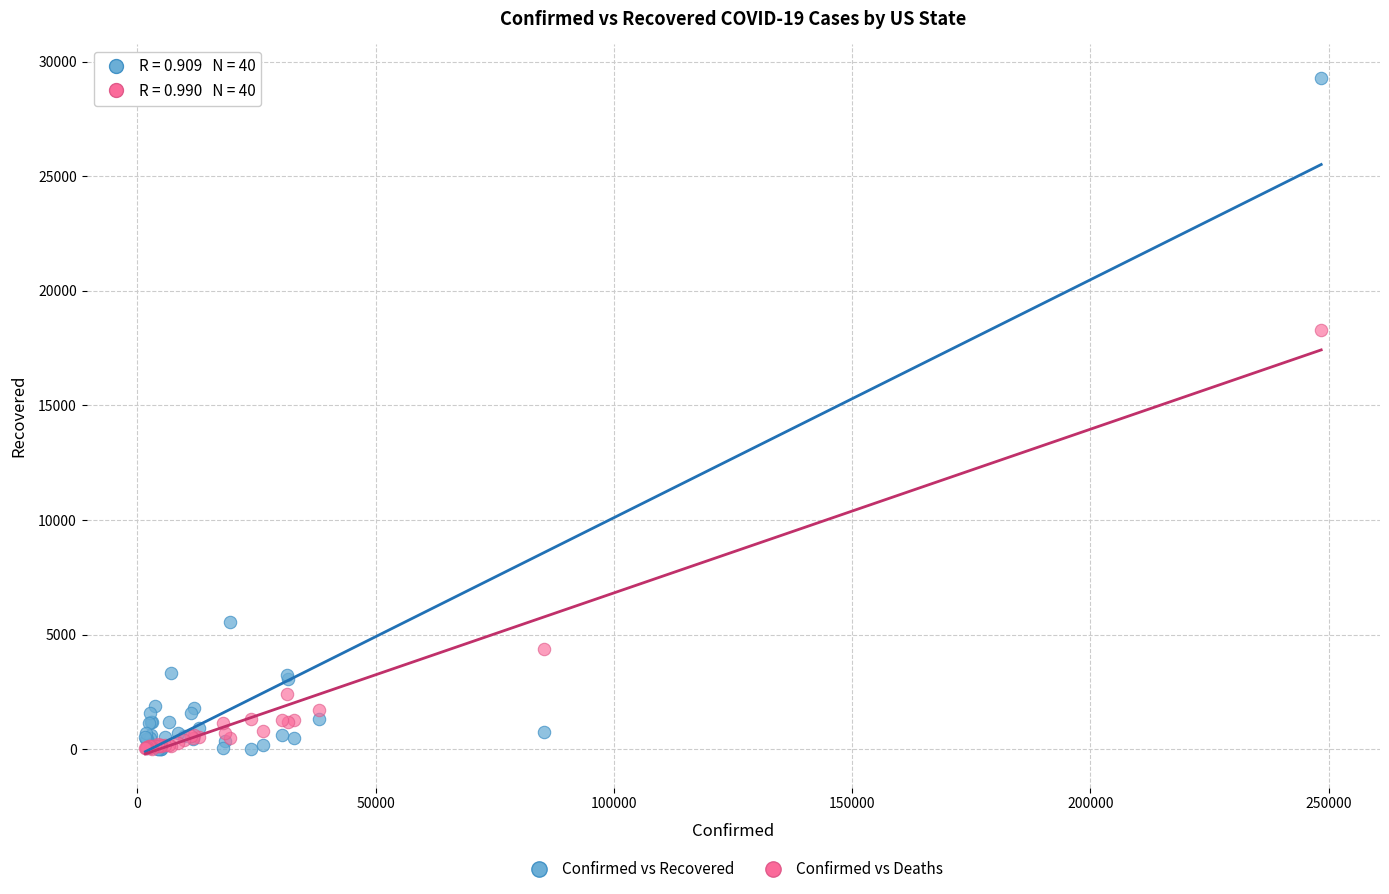

What are all the series names shown in the legend?

Confirmed vs Recovered, Confirmed vs Deaths